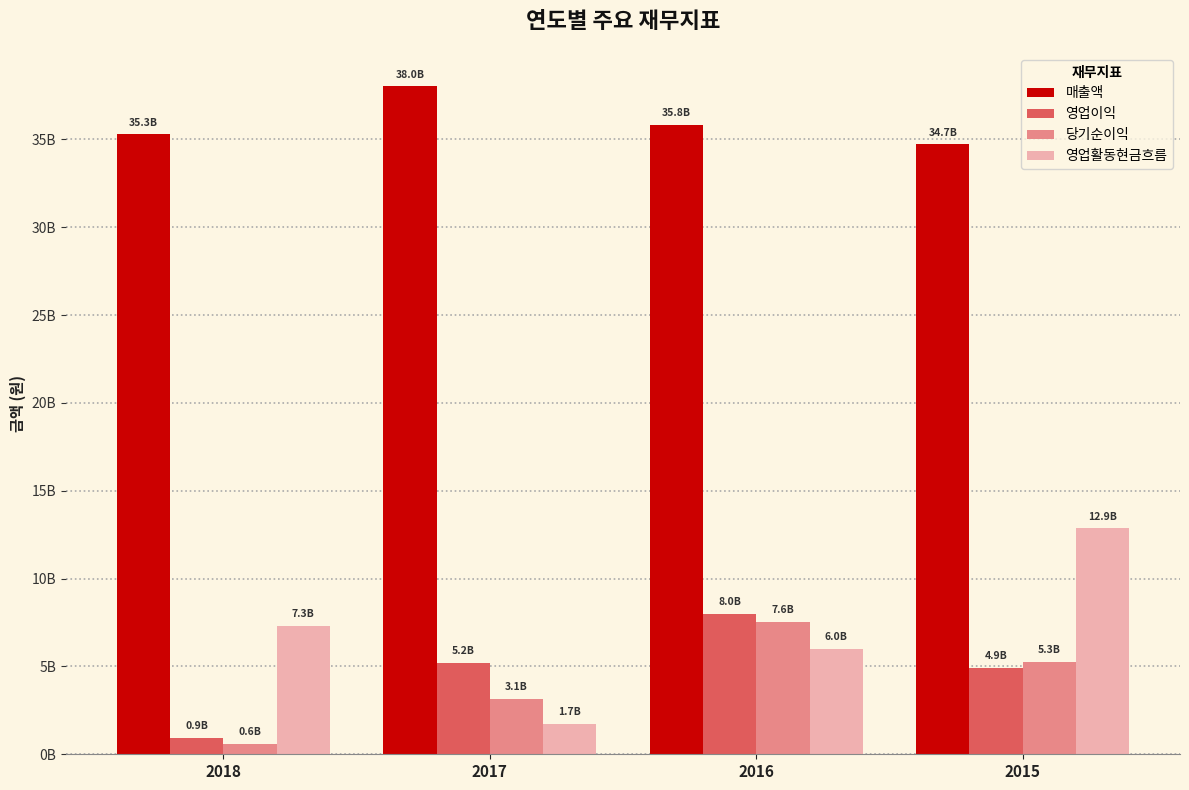

What is the minimum value for 매출액?

34723217921